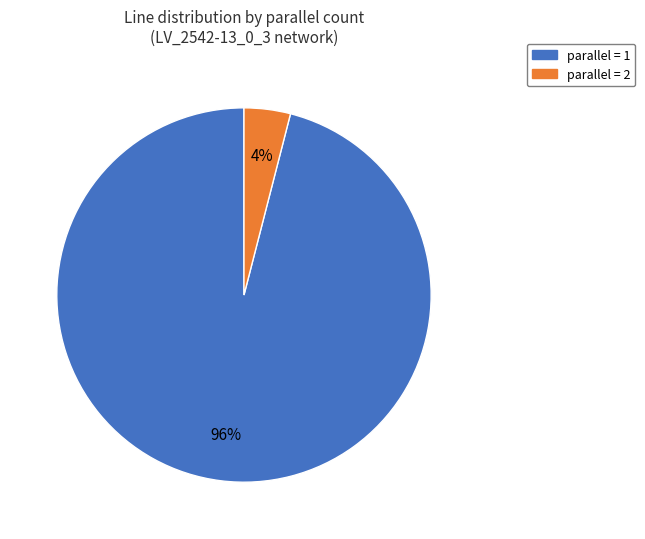

What is the largest slice in the pie chart?

parallel = 1